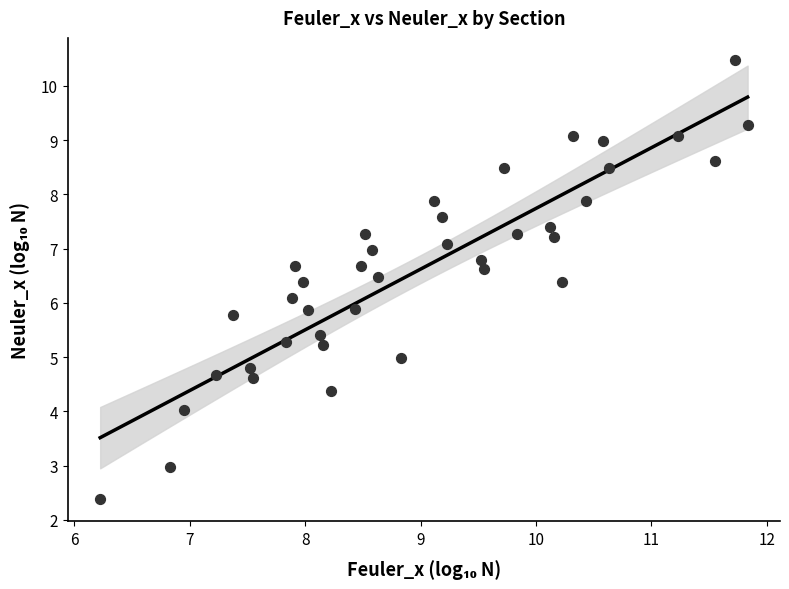

What is the range of Y values (max minus min)?

8.1